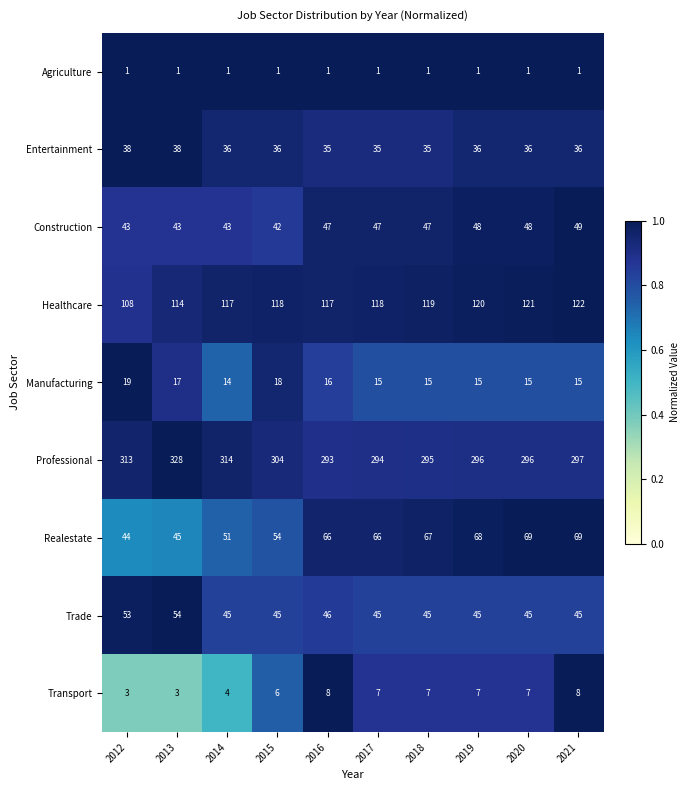

Rank the series at 2021 from highest to lowest value.

Professional, Healthcare, Realestate, Construction, Trade, Entertainment, Manufacturing, Transport, Agriculture